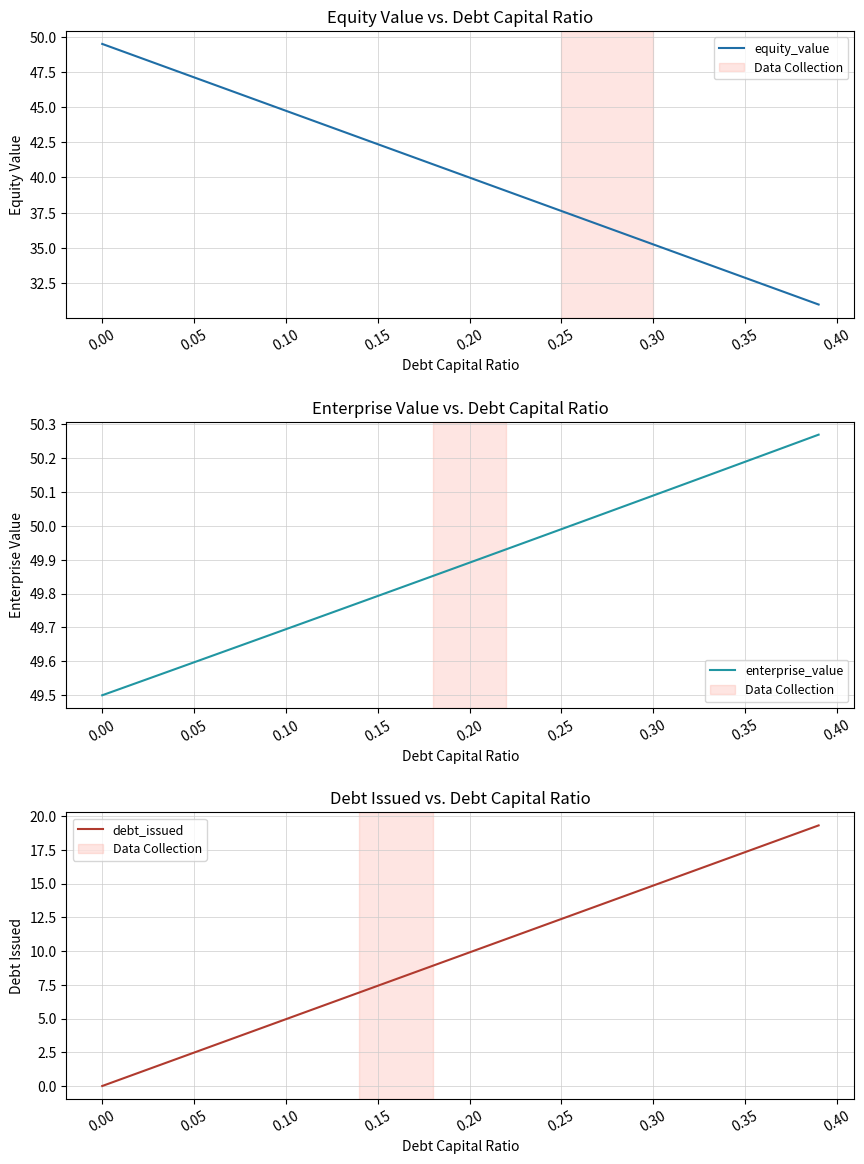

True or false: equity_value and debt_issued cross at least once.

False